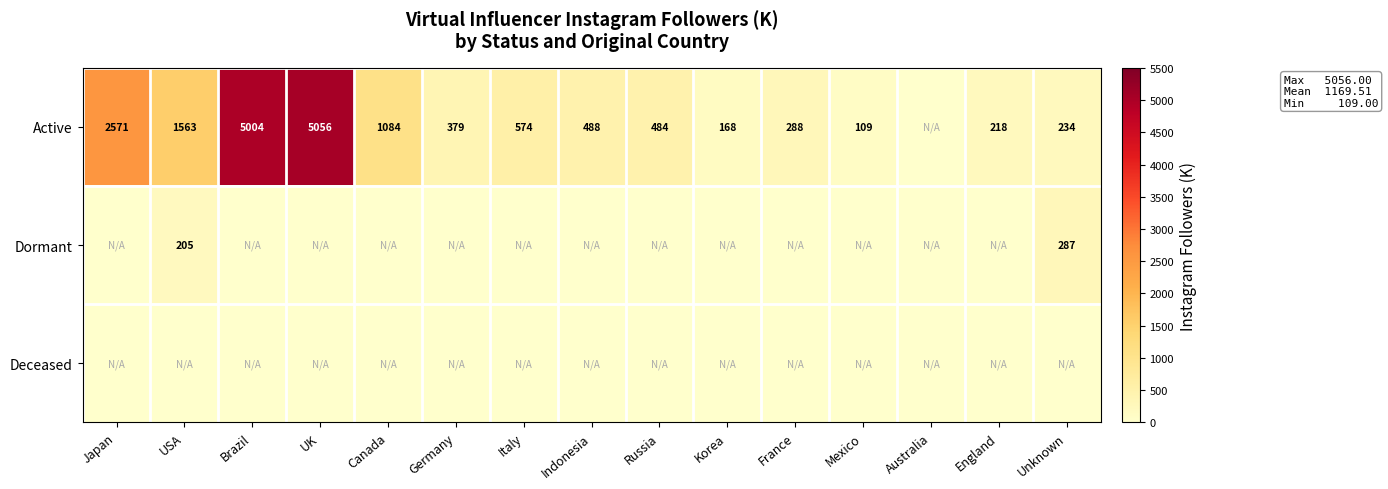

What is the sum of the Active values at Korea and Russia?

652